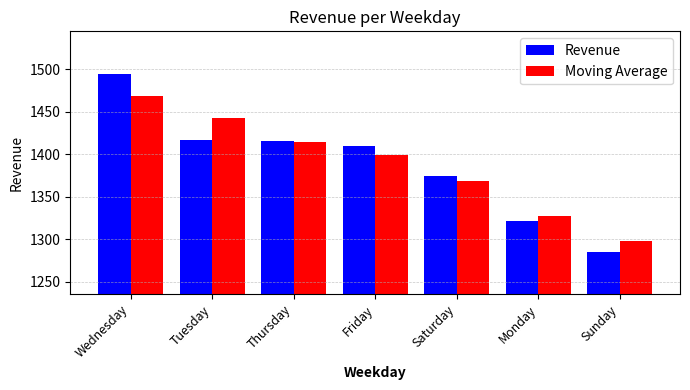

What position from the left is Monday?

6